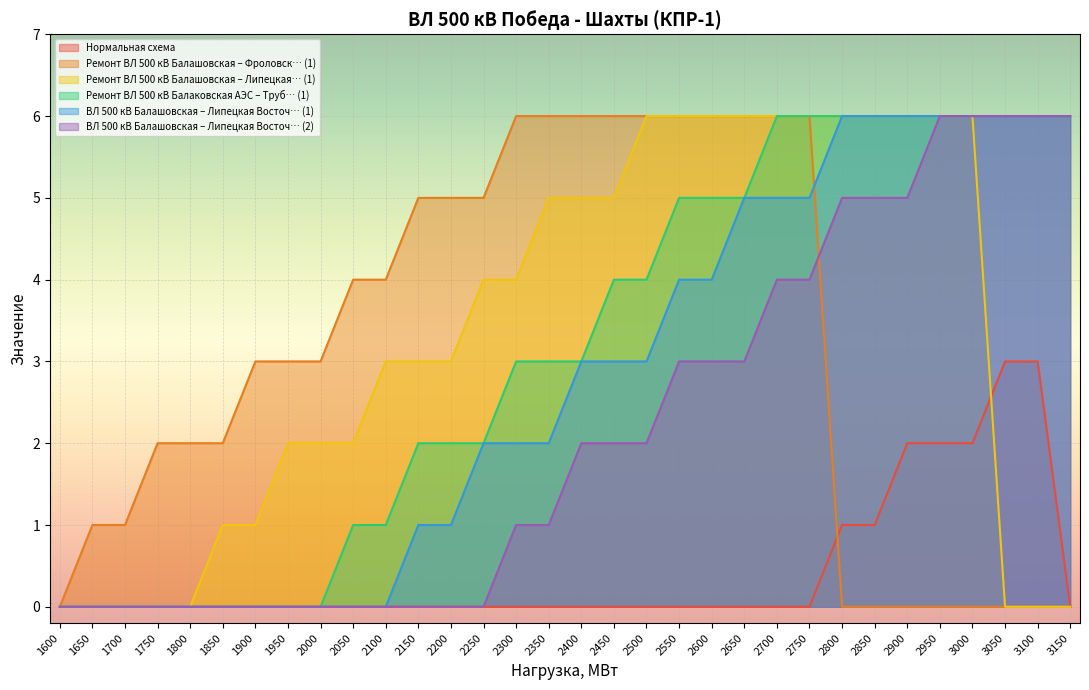

The Ремонт ВЛ 500 кВ Балашовская – Липецкая… (1) series shows 0 at 1650. True or false?

True